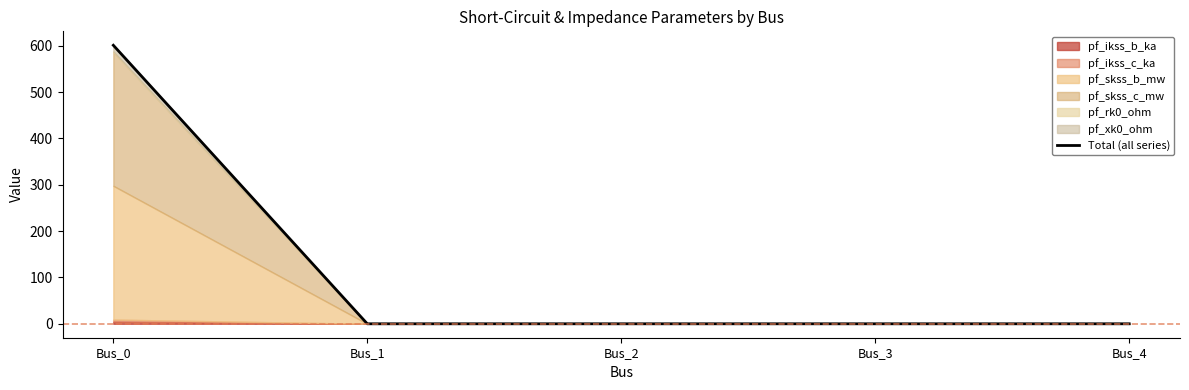

The value at Bus_4 is 353.3. True or false?

False